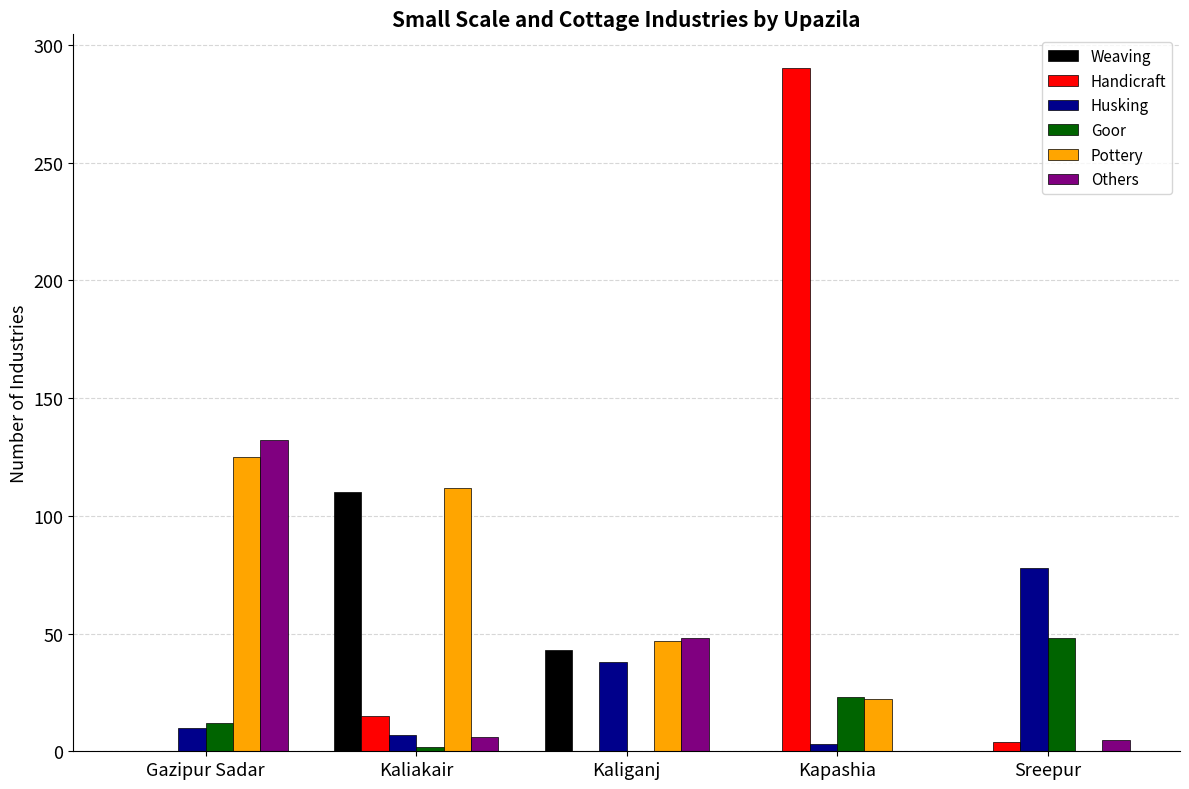

What are all the series names shown in the legend?

Weaving, Handicraft, Husking, Goor, Pottery, Others